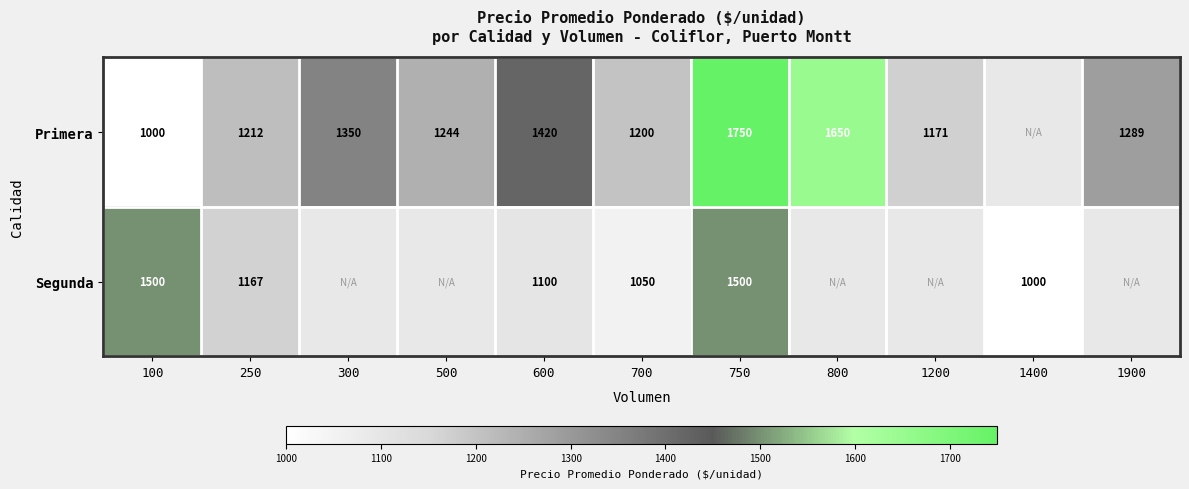

At how many categories does at least one series exceed 1116?

10